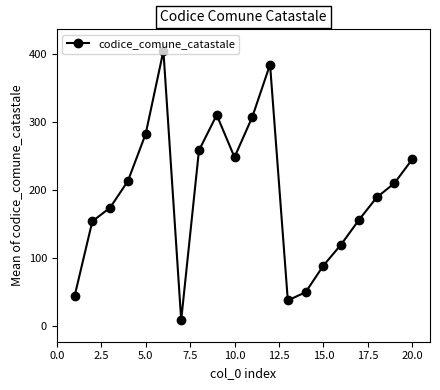

How many points are higher than both their immediate neighbors (excluding endpoints)?

3